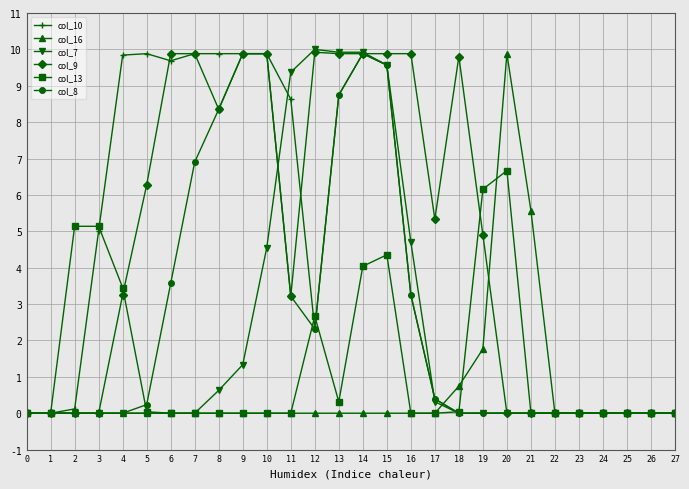

At which category is the sum across all series the highest?

14